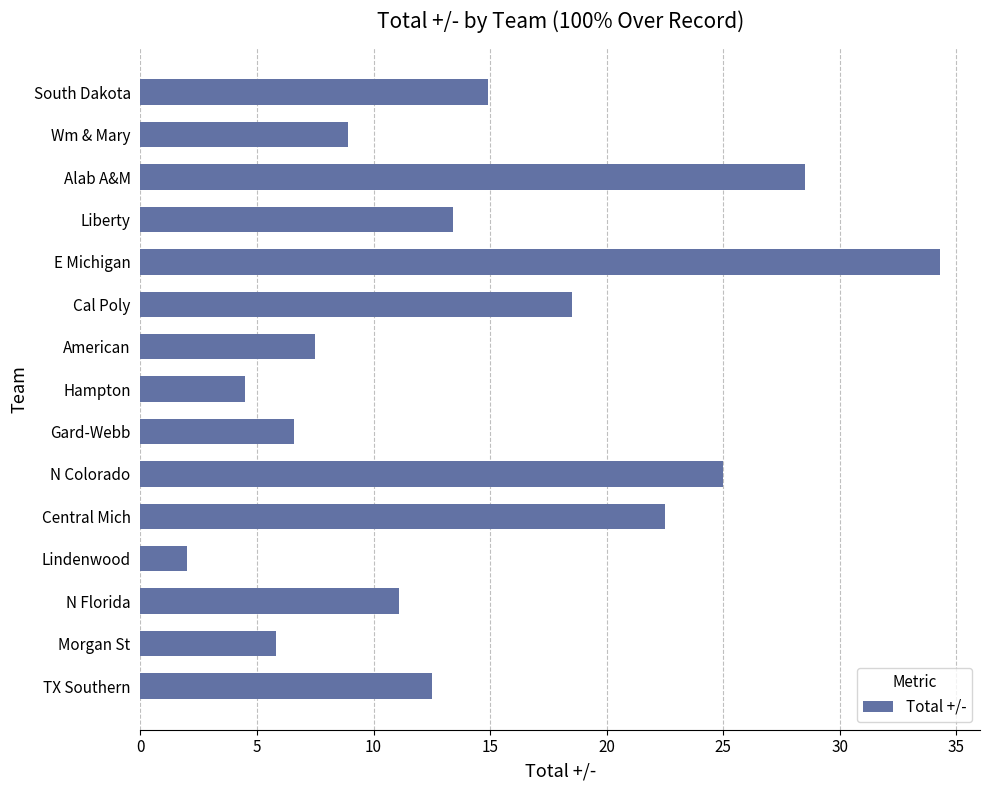

What position from the top is Morgan St?

14